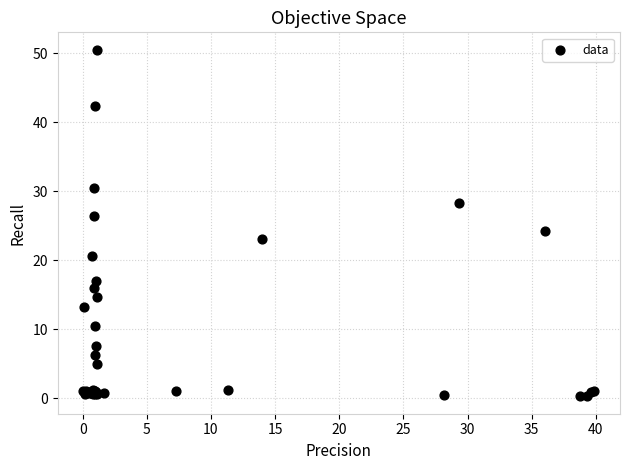

What Y value in the scatter plot is closest to 25?

24.2